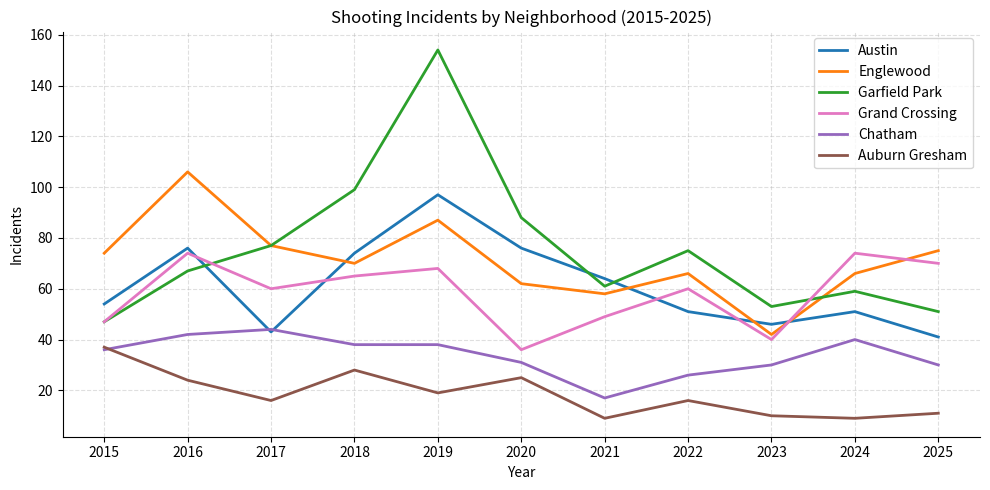

At how many categories does at least one series exceed 121?

1